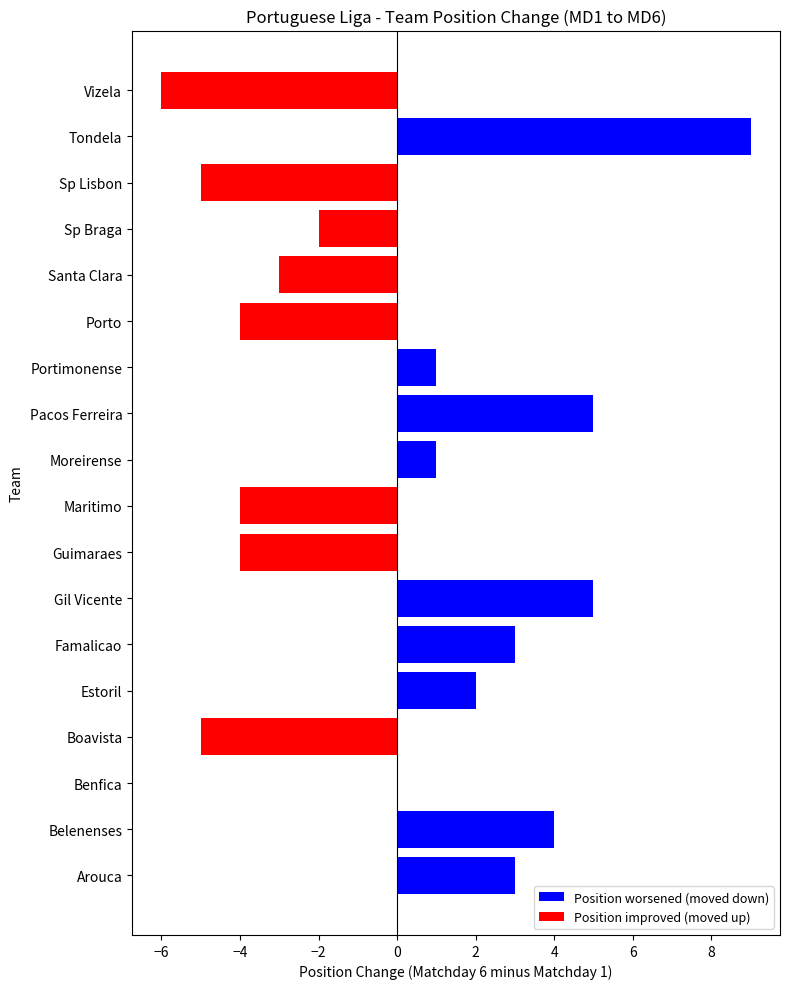

Is it true that the value at Famalicao is 2?

False